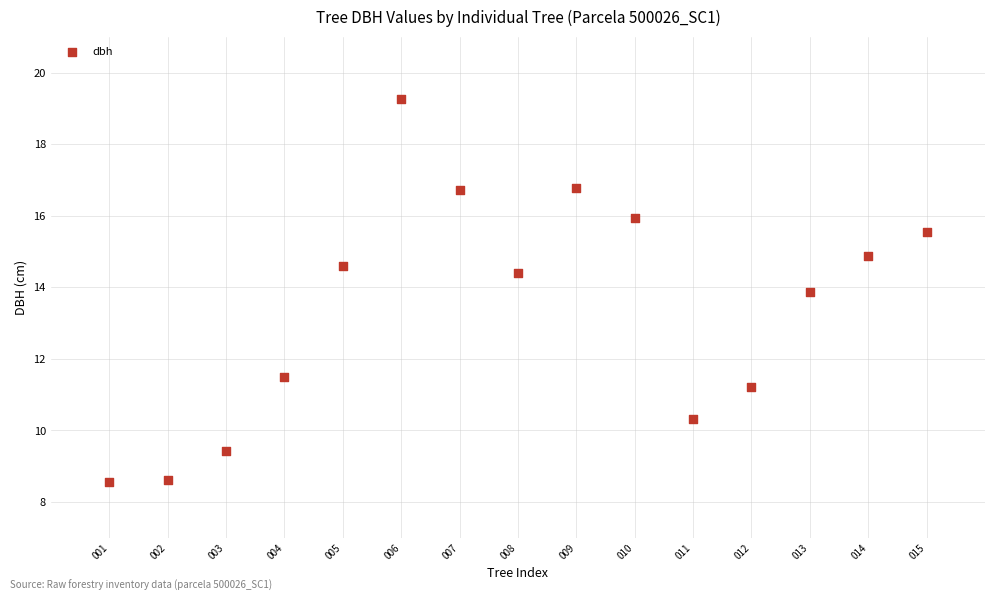

What Y value in the scatter plot is closest to 13?

13.9